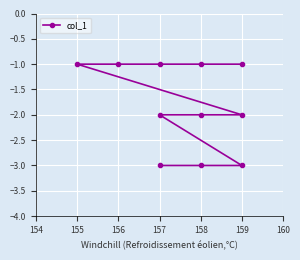

What is the difference between the second highest and minimum values?

2